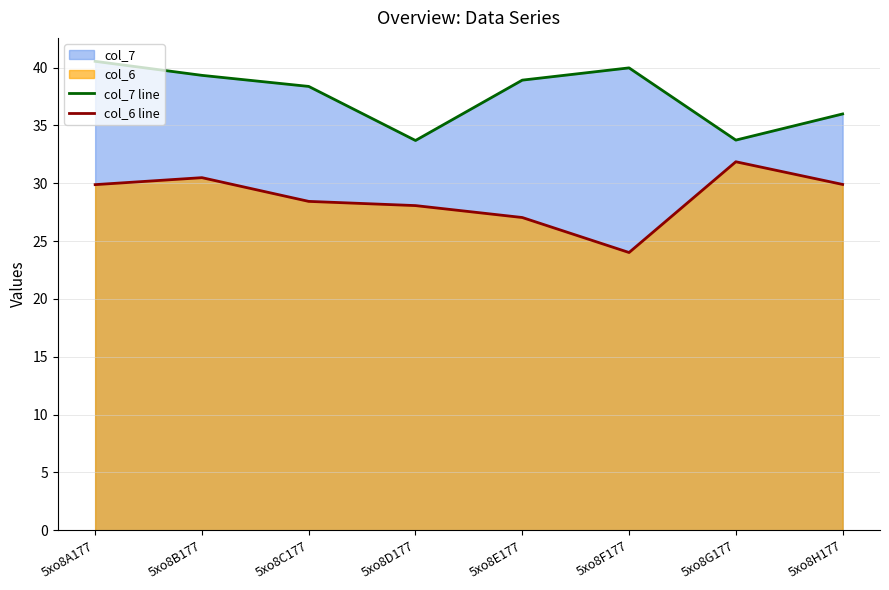

What is the label of the 4th point from the right?

5xo8E177